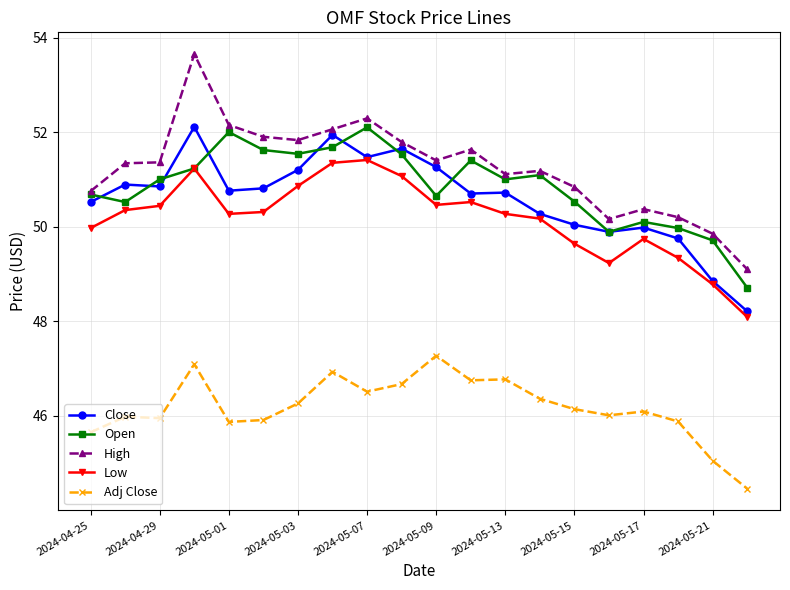

Count the number of data series in this chart.

5